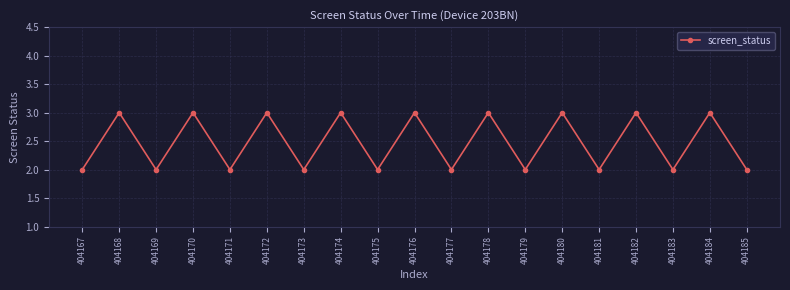

Reading right to left, transcribe all the data shown in this chart.

2	3	2	3	2	3	2	3	2	3	2	3	2	3	2	3	2	3	2